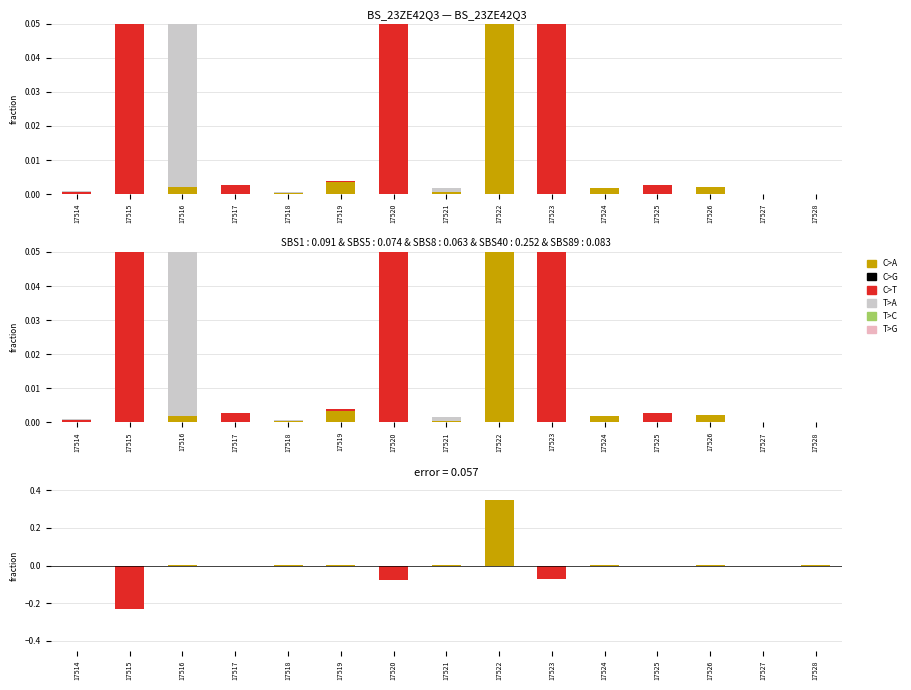

At 17514, list the series in order from largest to smallest.

C>T, T>A, C>A, C>G, T>C, T>G